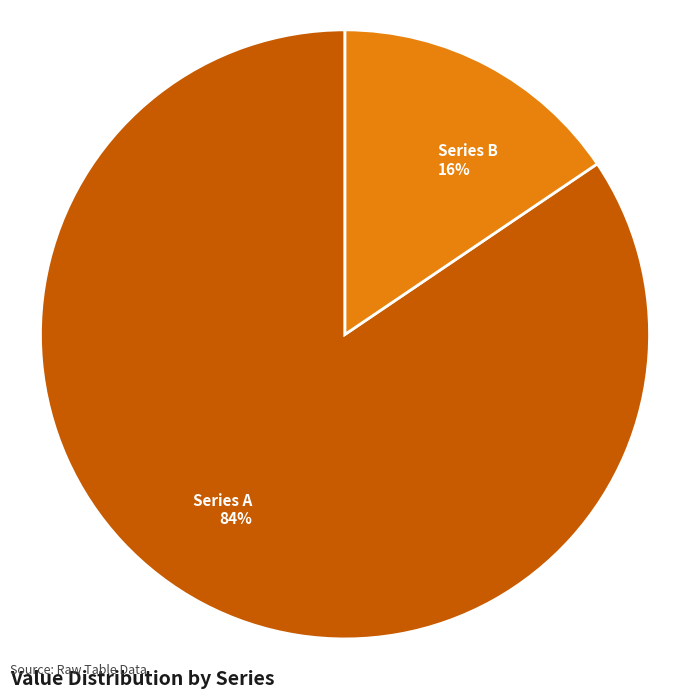

True or false: Series B accounts for 16% of the total.

True